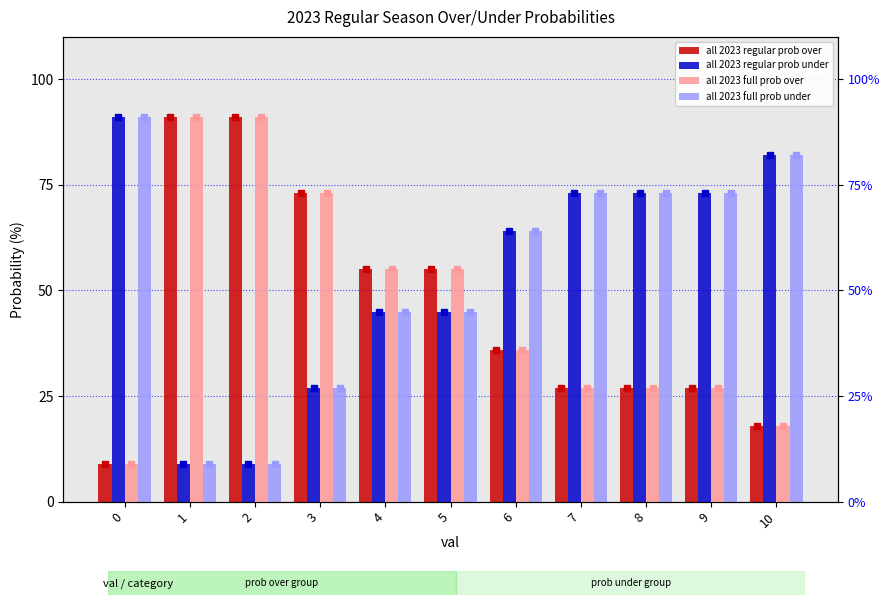

Which has a higher value, 6 or 0?

6